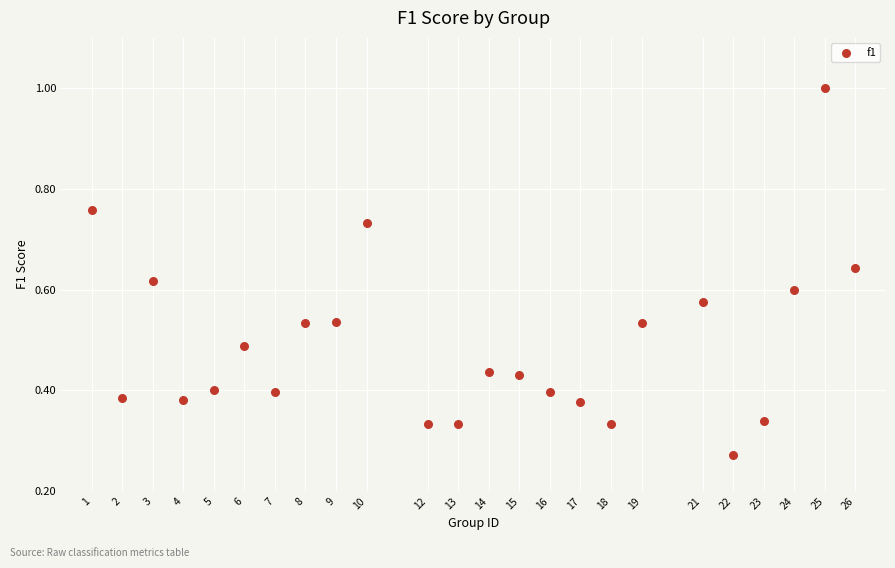

What is the range of X values (max minus min)?

25.0